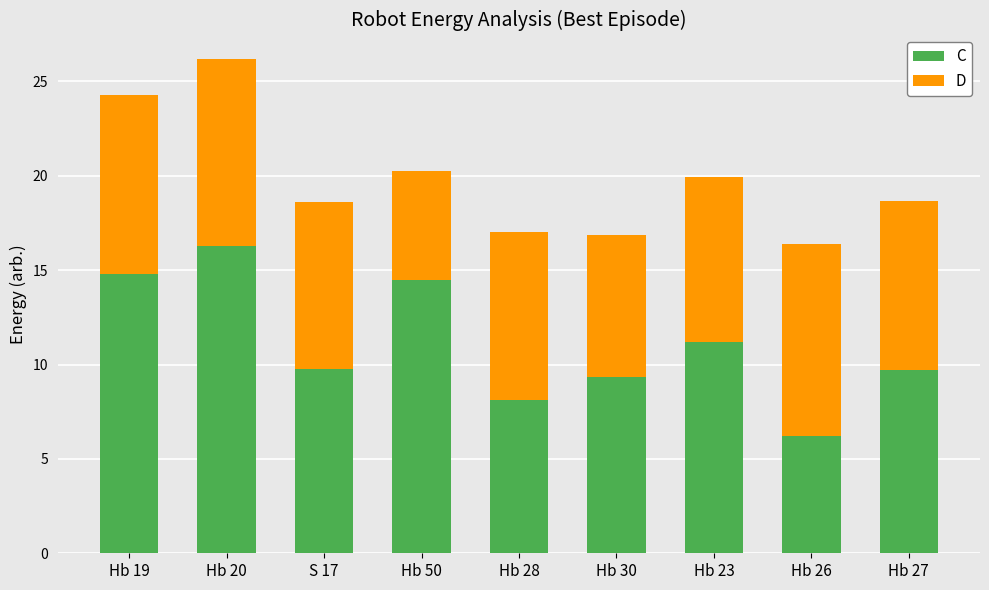

How many bars are there in total?

9